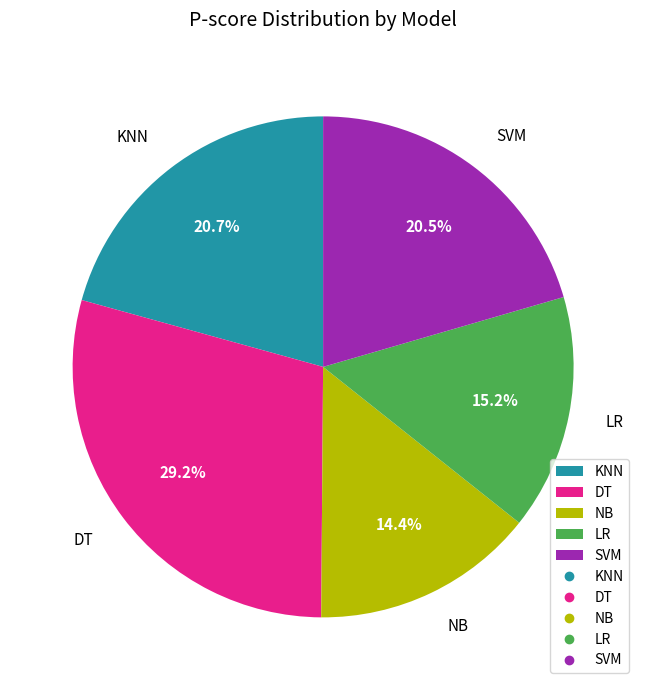

To the nearest percent, what is the difference between the largest and smallest slice percentages?

15%